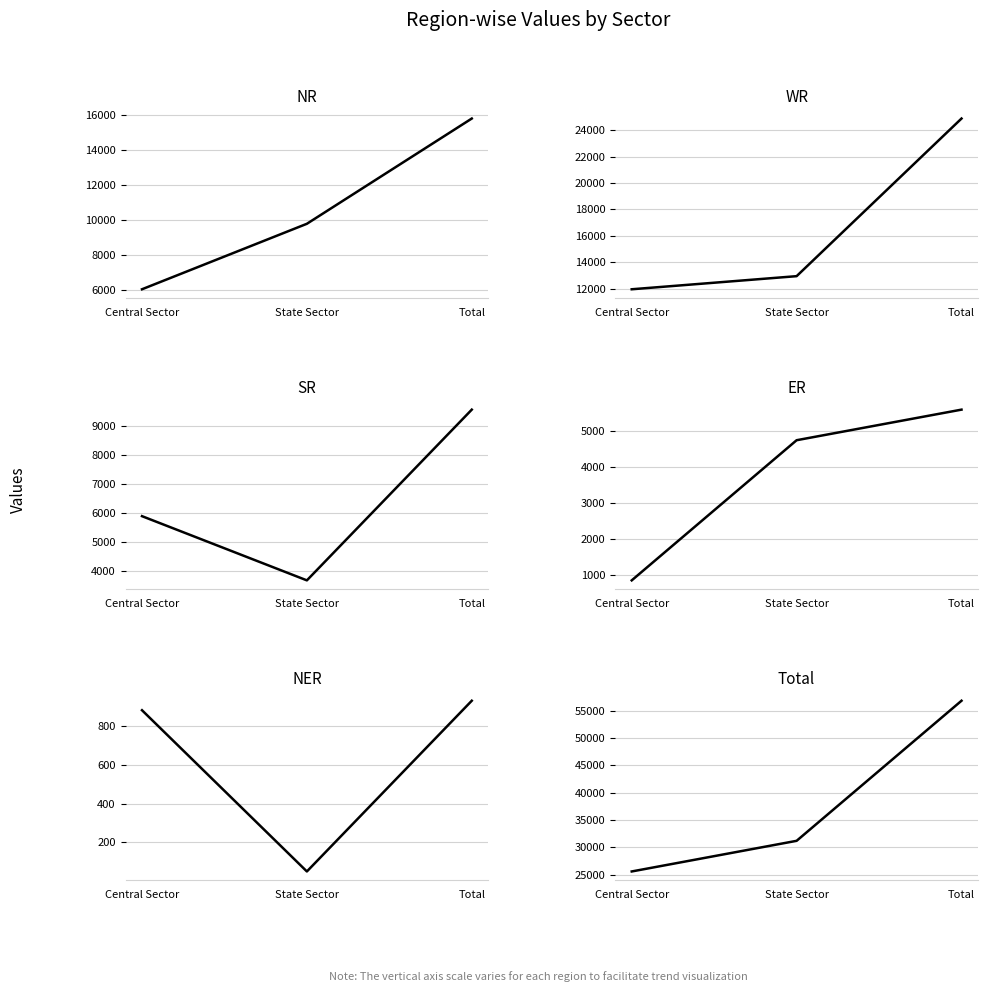

Which series has the widest spread of values?

Total